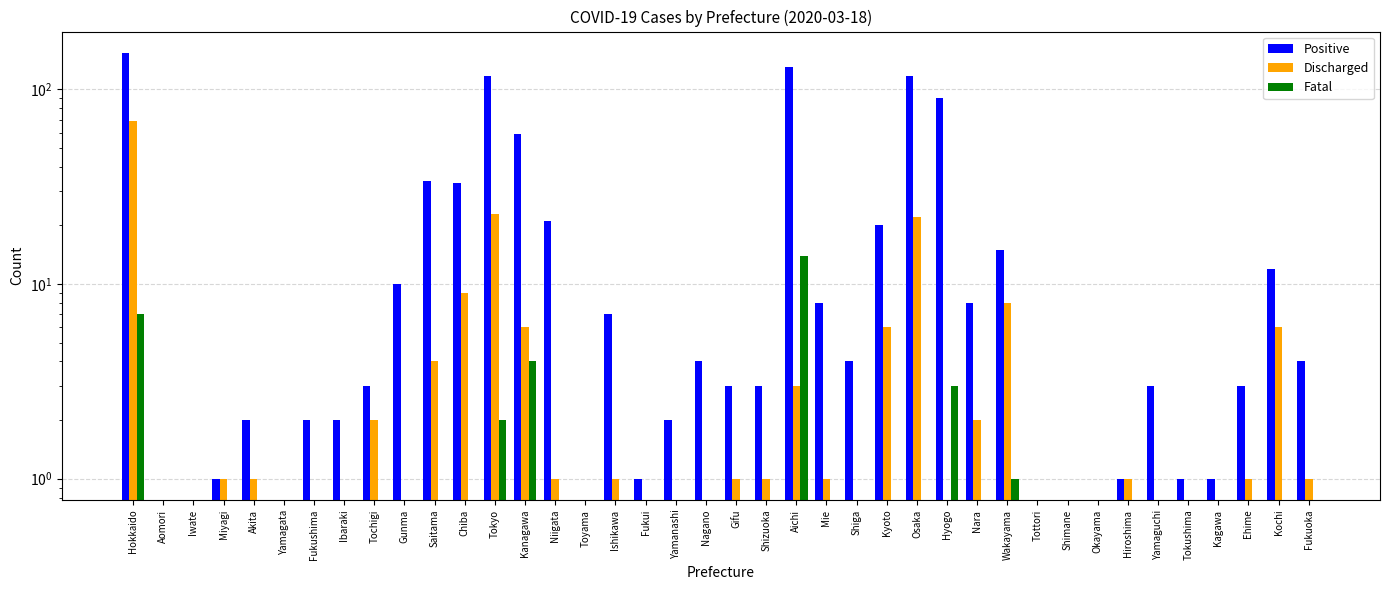

Reading left to right, list all the values displayed in this chart.

Positive: 154	0	0	1	2	0	2	2	3	10	34	33	117	59	21	0	7	1	2	4	3	3	130	8	4	20	117	90	8	15	0	0	0	1	3	1	1	3	12	4
Discharged: 69	0	0	1	1	0	0	0	2	0	4	9	23	6	1	0	1	0	0	0	1	1	3	1	0	6	22	0	2	8	0	0	0	1	0	0	0	1	6	1
Fatal: 7	0	0	0	0	0	0	0	0	0	0	0	2	4	0	0	0	0	0	0	0	0	14	0	0	0	0	3	0	1	0	0	0	0	0	0	0	0	0	0